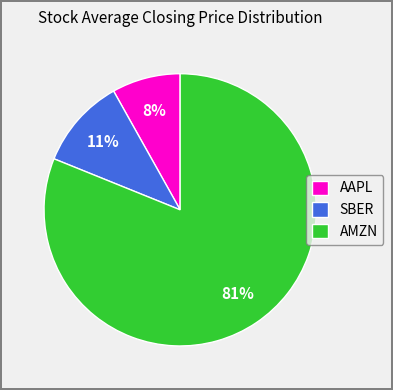

To the nearest percent, what is the average slice percentage?

33%